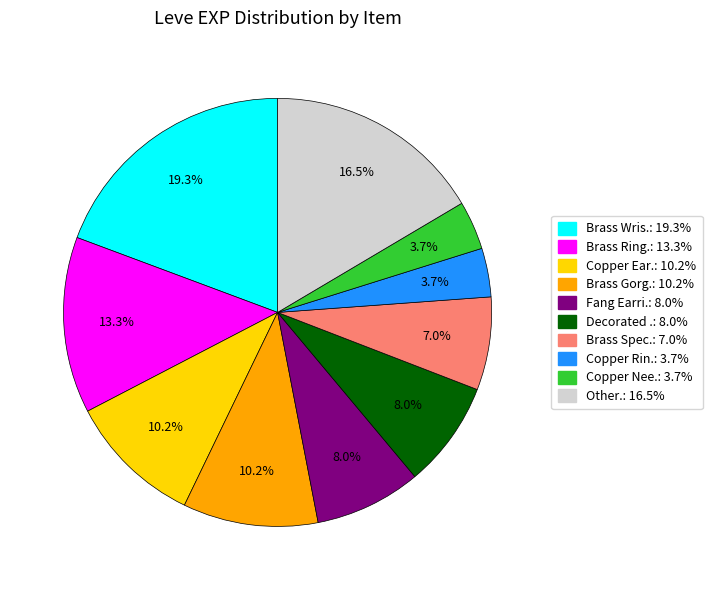

Approximately how many times larger is the value at Brass Ring.: 13.3% compared to Fang Earri.: 8.0%?

1.7